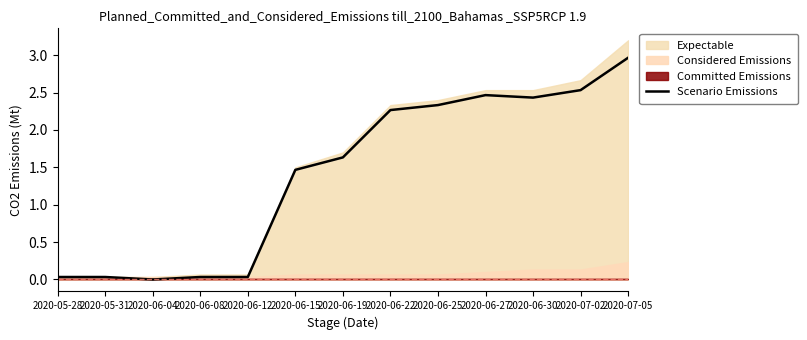

Approximately how many times larger is the value at 2020-06-25 compared to 2020-06-30?

1.0